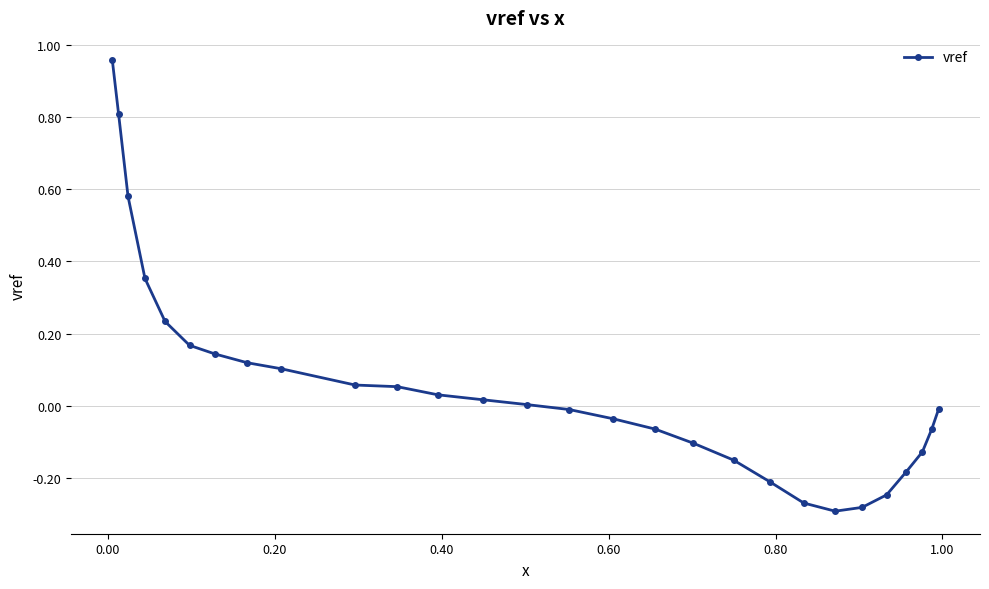

What is the difference between the second highest and minimum values?

1.1